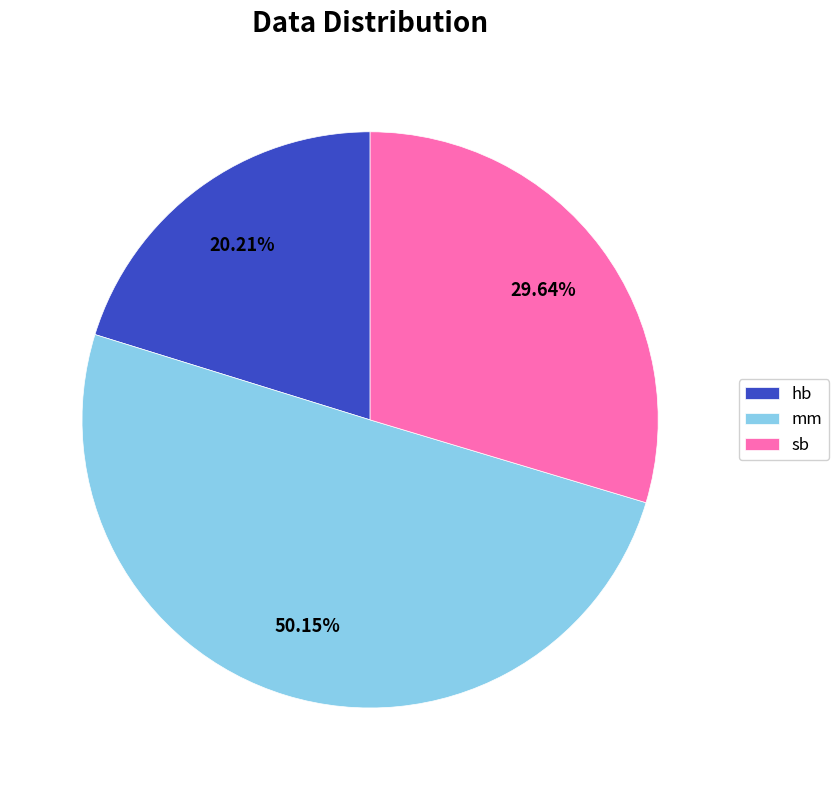

To the nearest percent, what is the difference between the largest and smallest slice percentages?

30%